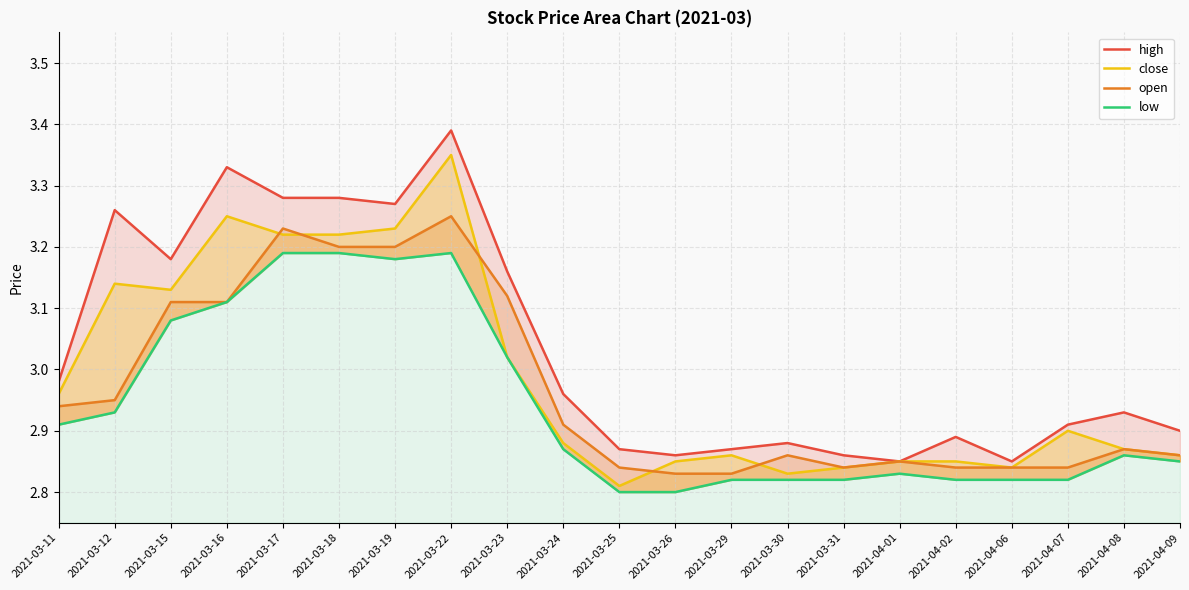

In low, how many points are lower than both neighbors (excluding endpoints)?

1